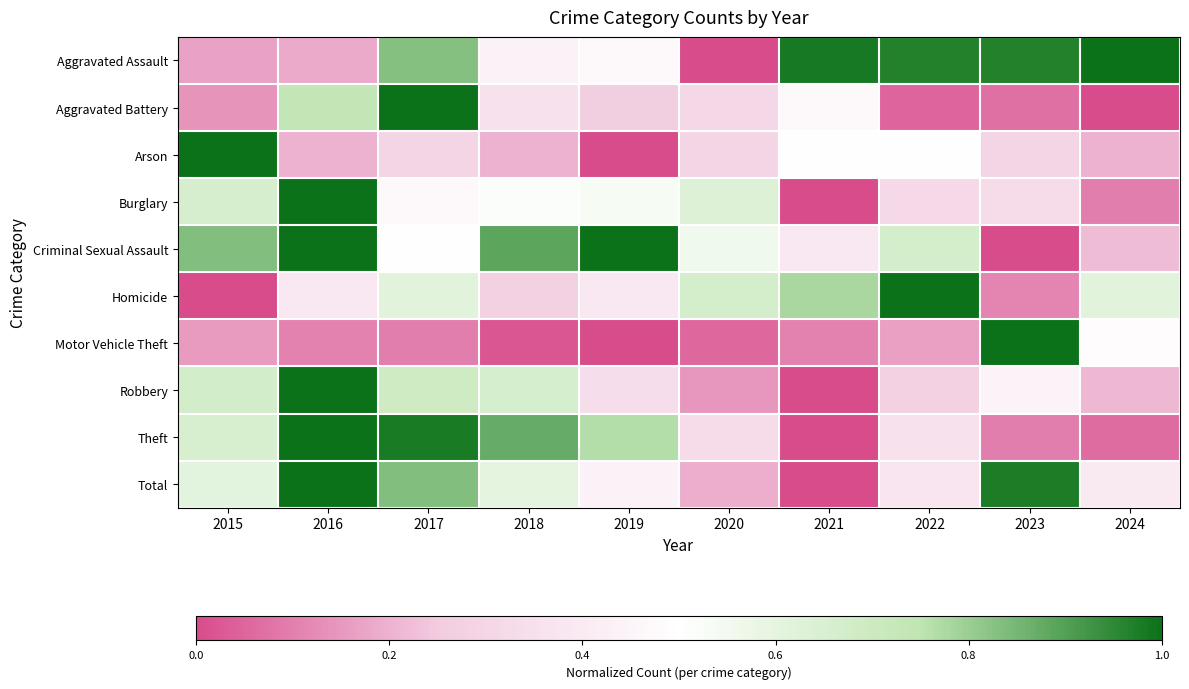

At which category does the chart reach its minimum across all series?

2020